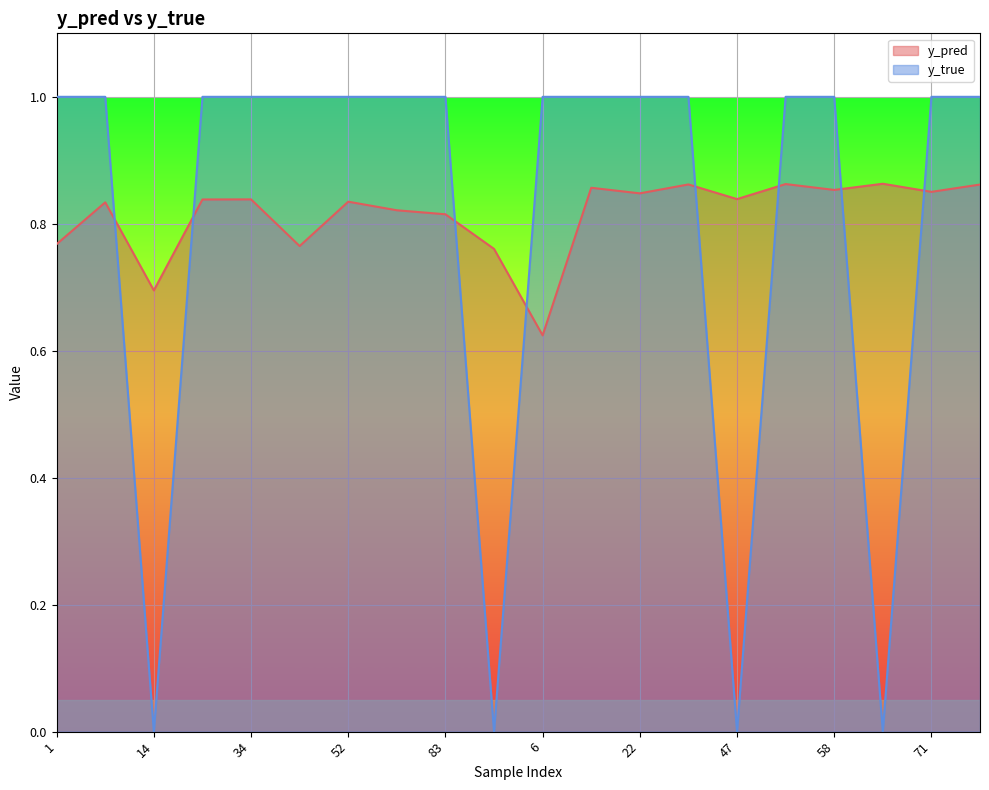

Rank the series at 71 from highest to lowest value.

y_true, y_pred